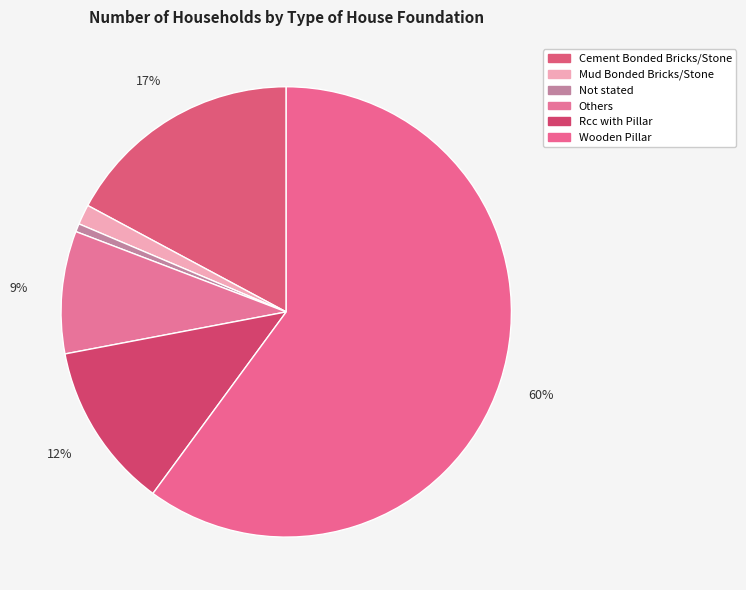

Count the number of slices in the pie.

6